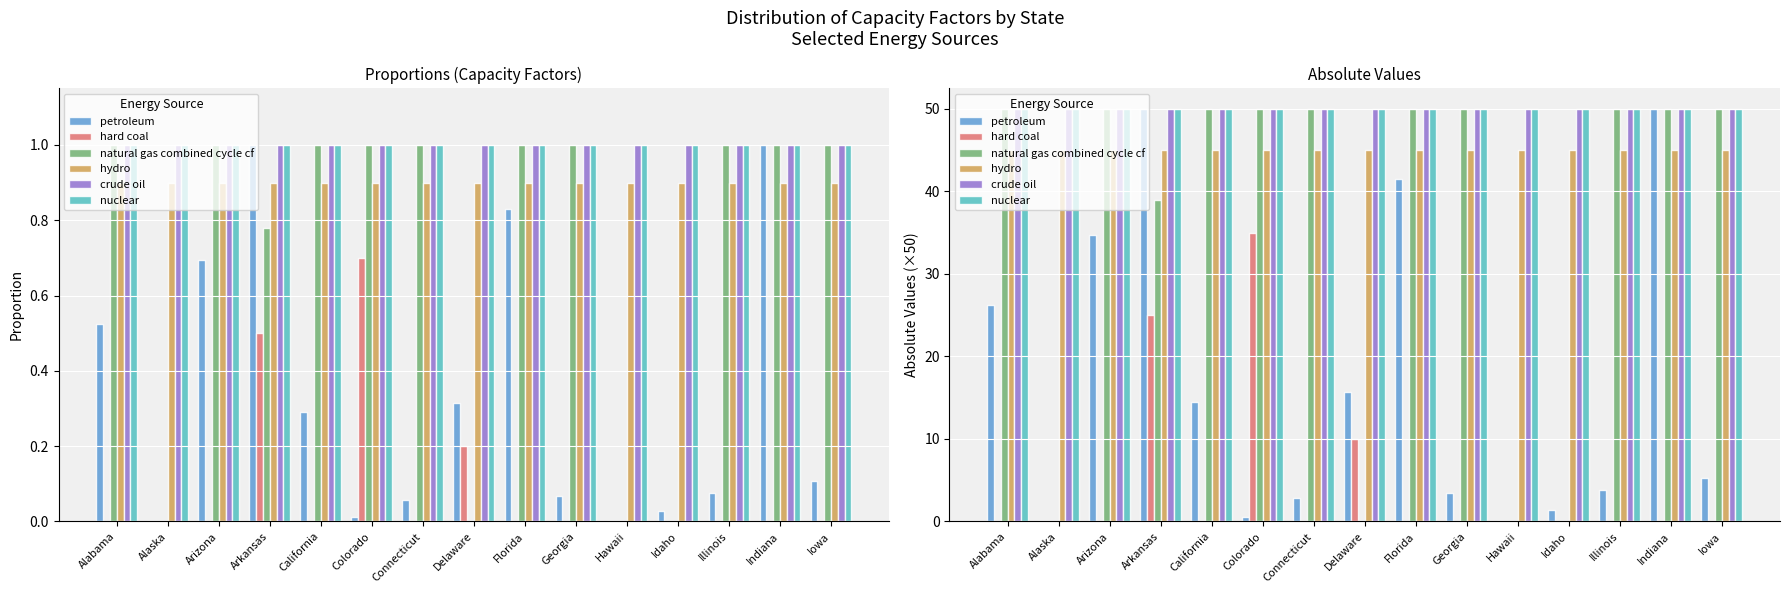

At which category is the sum across all series the highest?

Arkansas